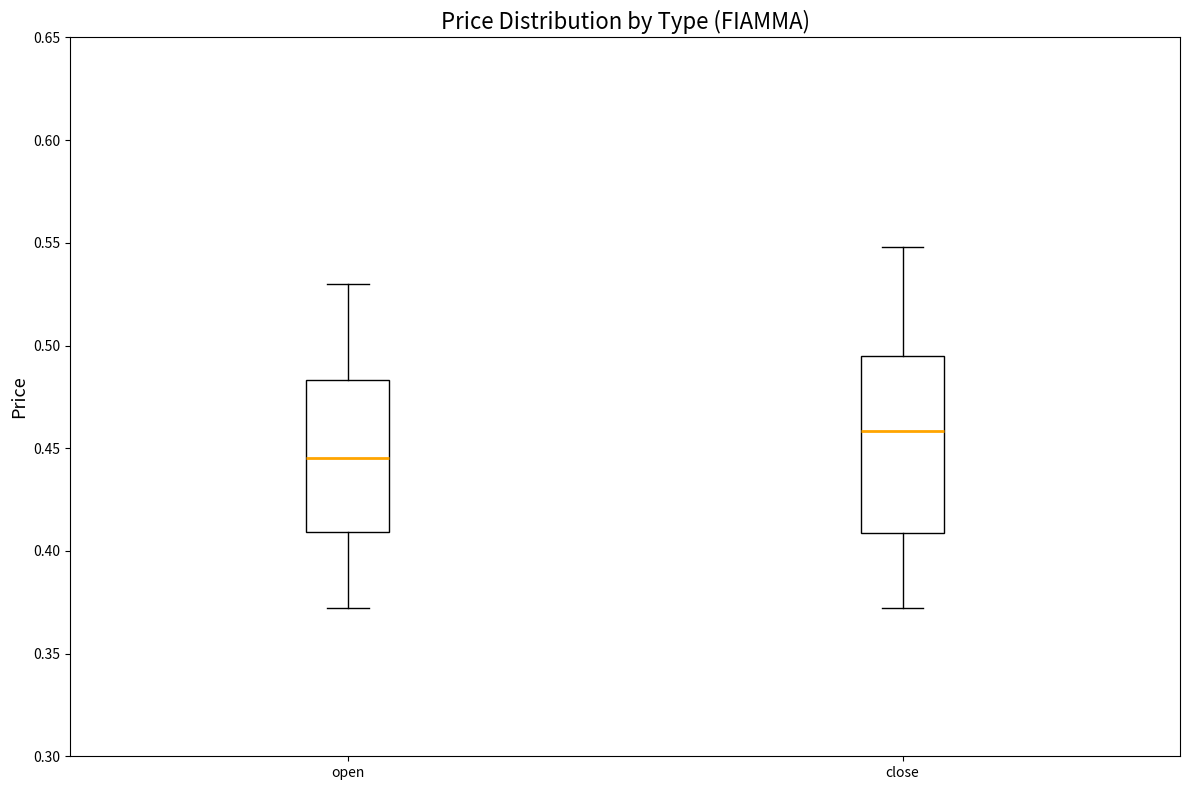

Where does the lower whisker of the box for open end on the y-axis? The values are not printed on the chart, so give them approximately, as read against the axis.

0.370